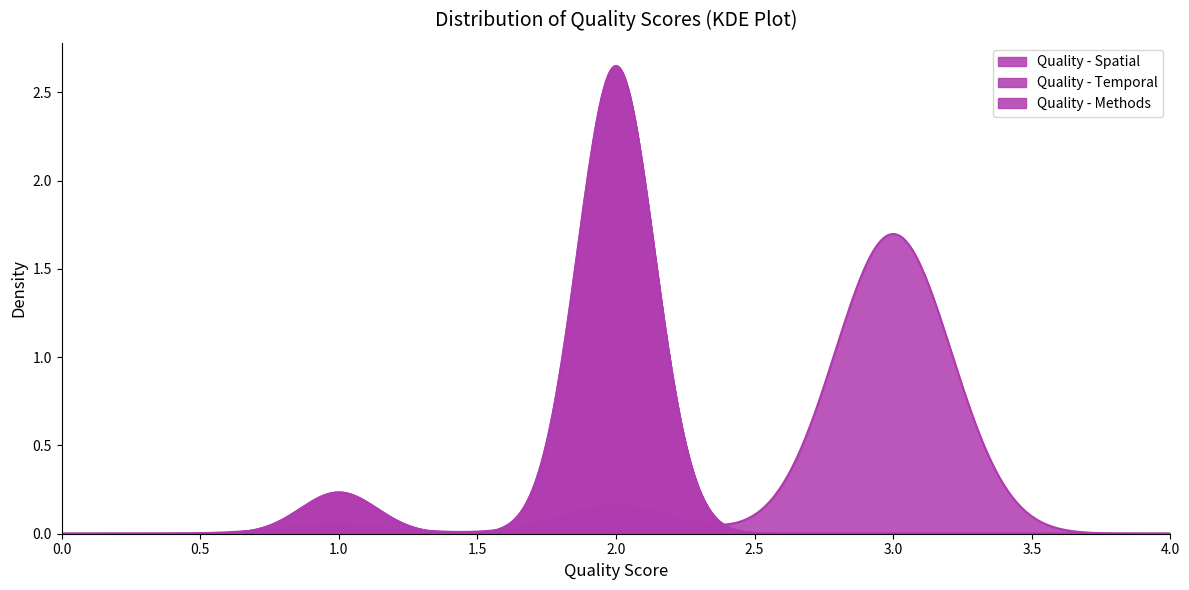

What is the difference between the maximum and minimum values in the Quality - Temporal series?

1